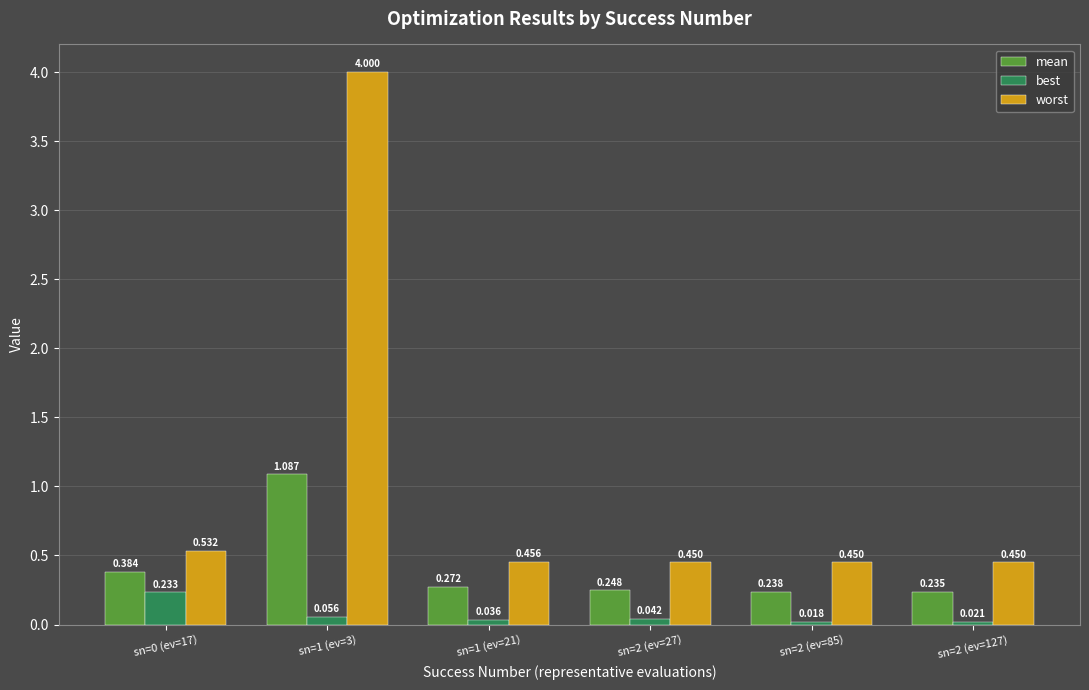

Which series has the widest spread of values?

worst